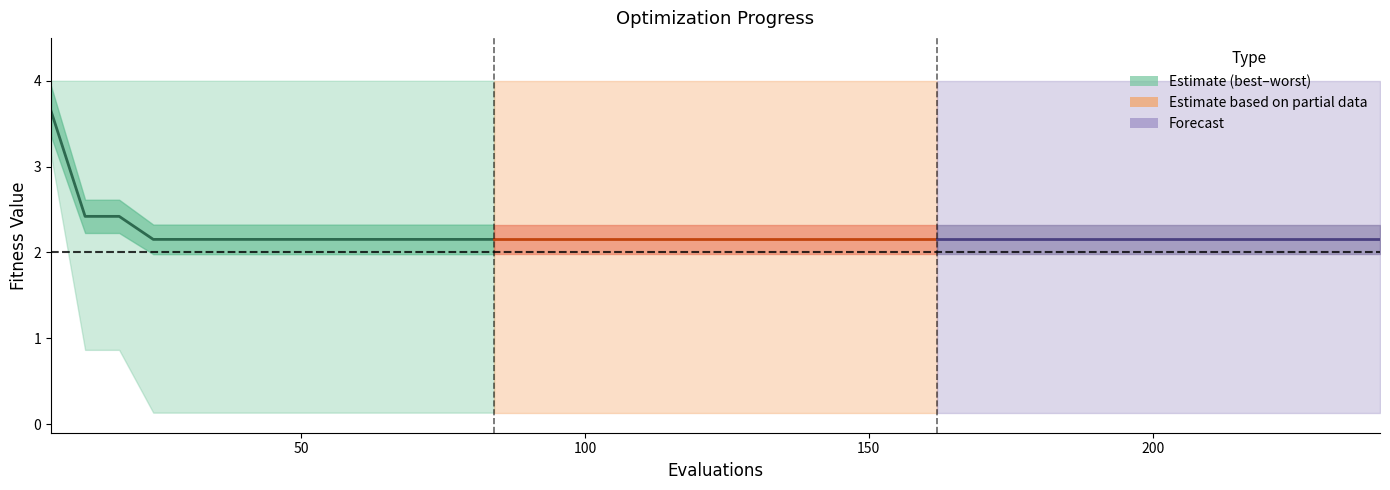

What is the value of the 2nd point from the left?

2.4